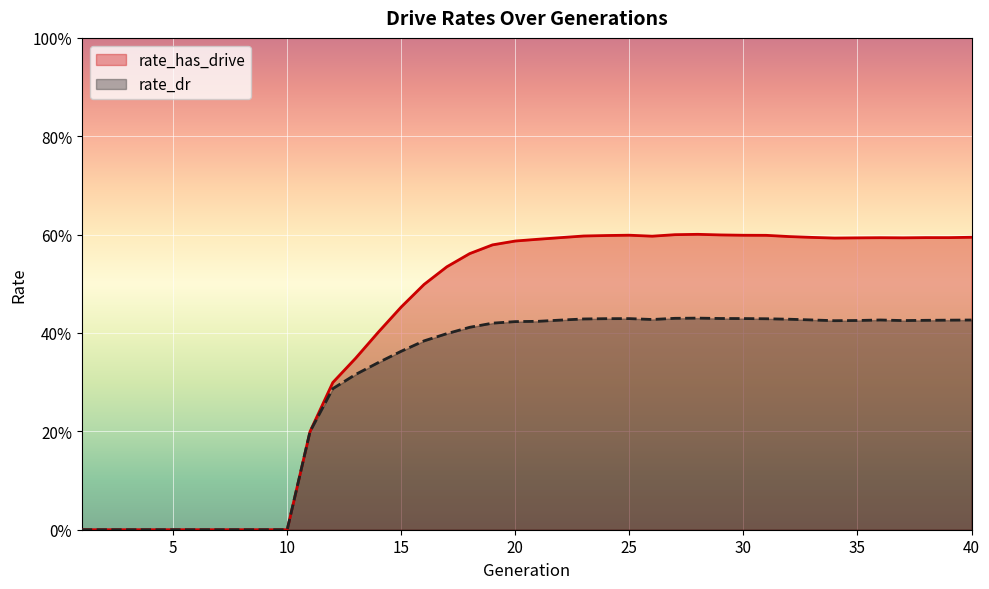

What is the sum of the rate_dr values at 38 and 34?

0.9